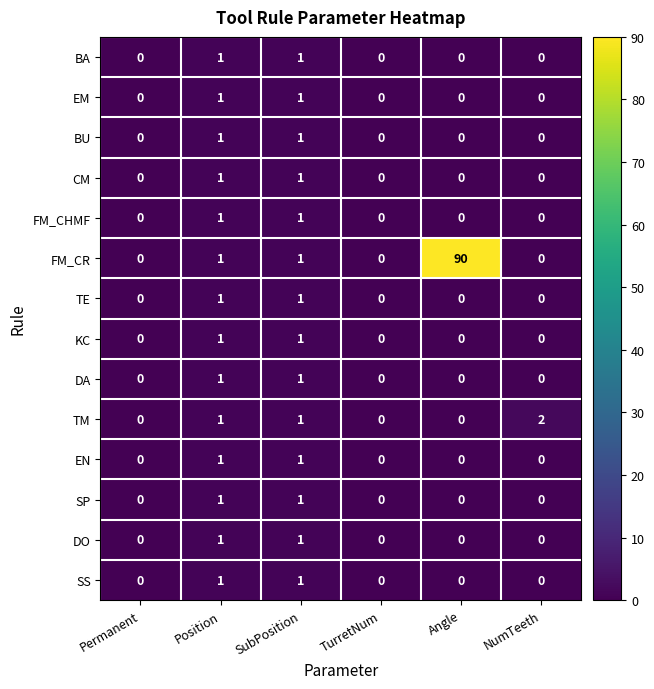

What is the maximum value shown in the chart?

90